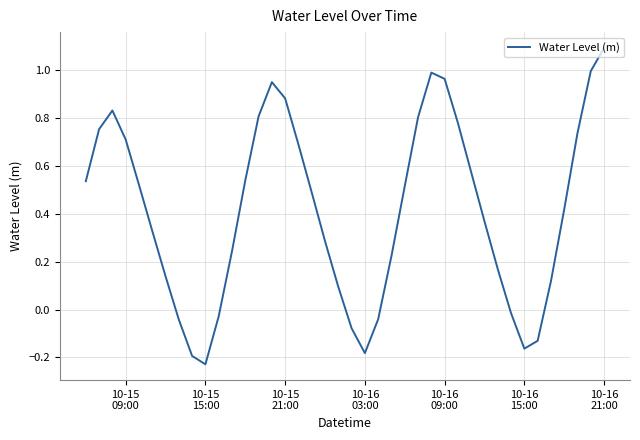

What is the maximum value shown in the chart?

1.1